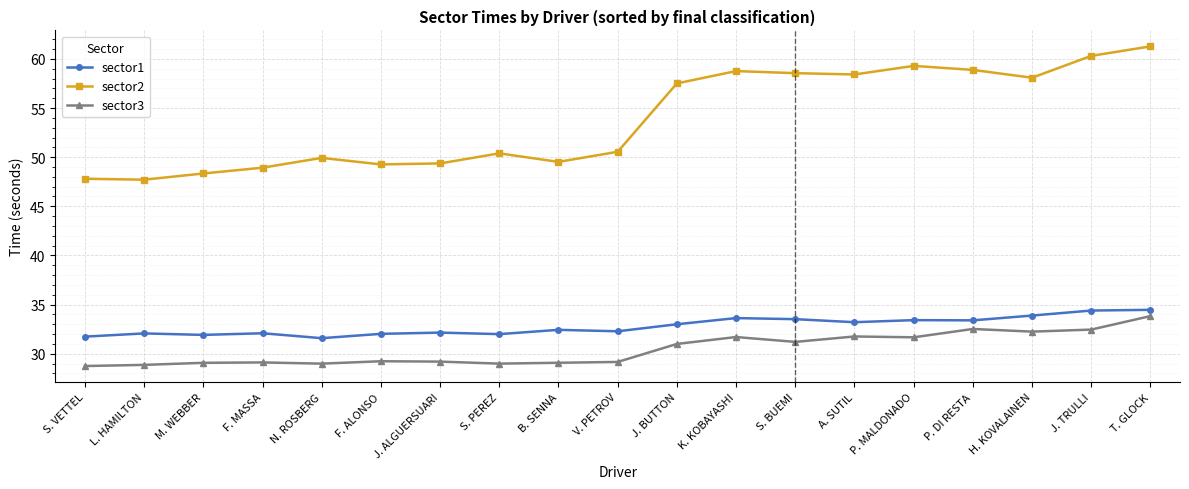

Which label corresponds to the largest value in the chart?

T. GLOCK